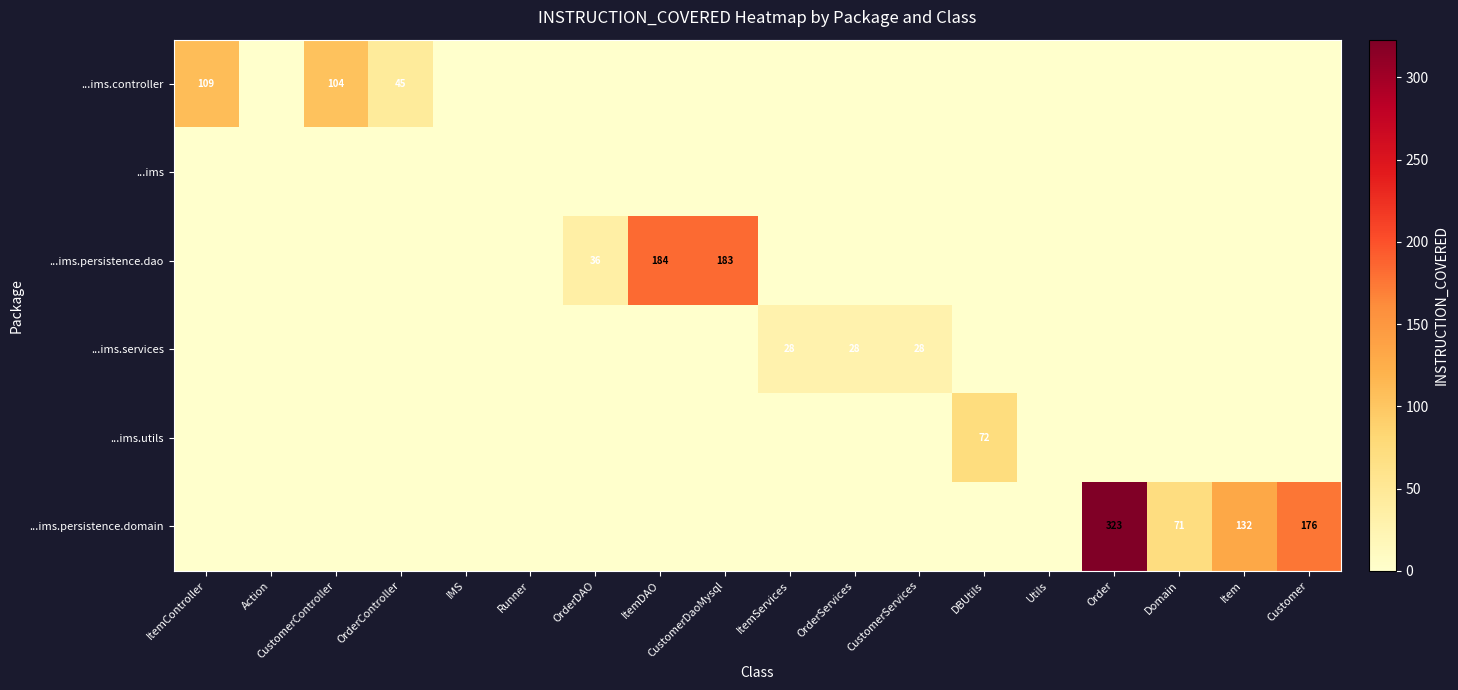

What is the maximum value for ...ims.persistence.domain?

323